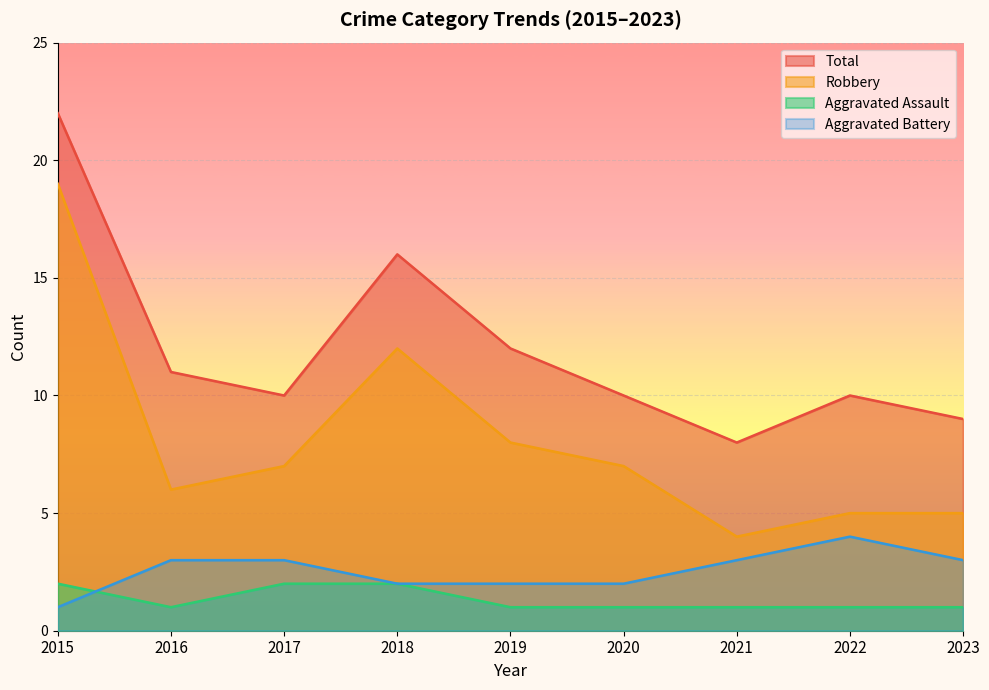

Rank the series by their maximum value, from highest to lowest.

Total, Robbery, Aggravated Battery, Aggravated Assault